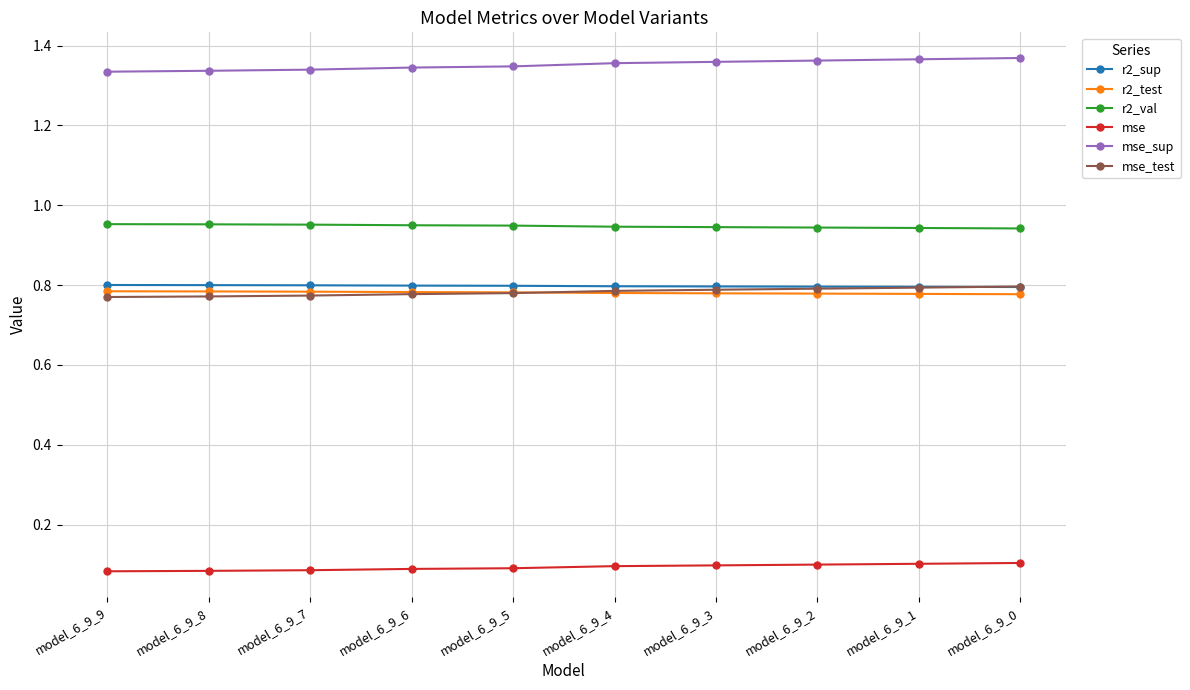

True or false: r2_test and mse_sup cross at least once.

False